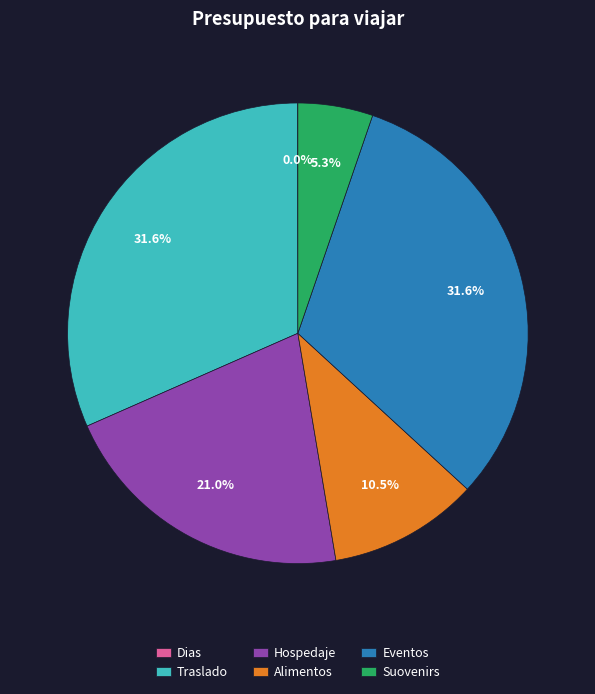

Between Suovenirs and Alimentos, which is larger?

Alimentos